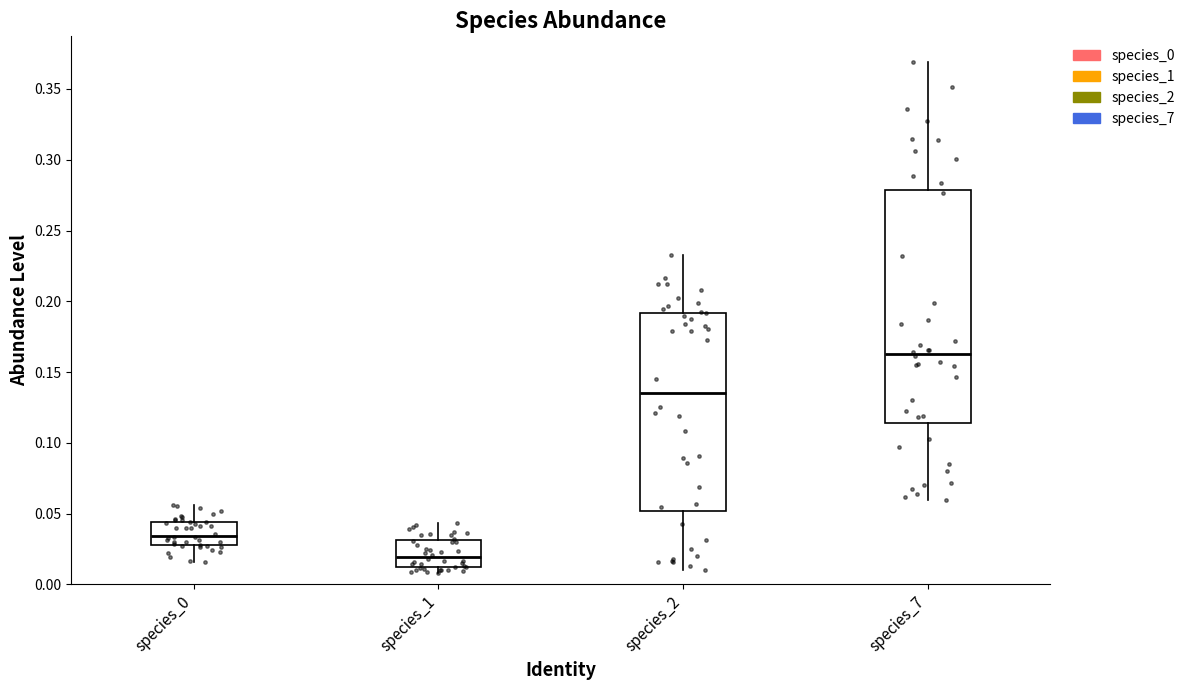

Where does the lower whisker of the box for species_7 end on the y-axis? The values are not printed on the chart, so give them approximately, as read against the axis.

0.060